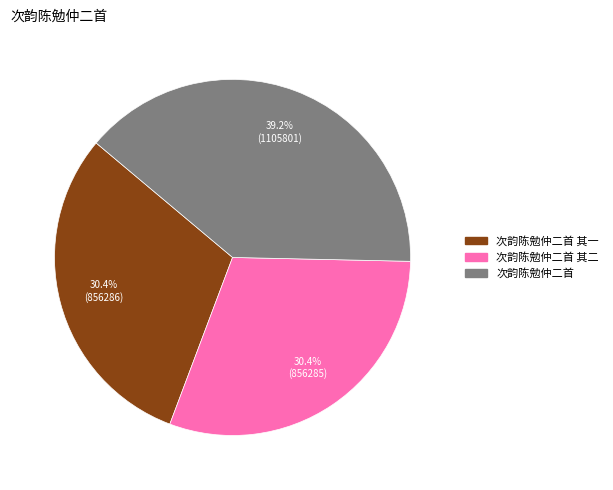

Does any single category account for the majority?

No